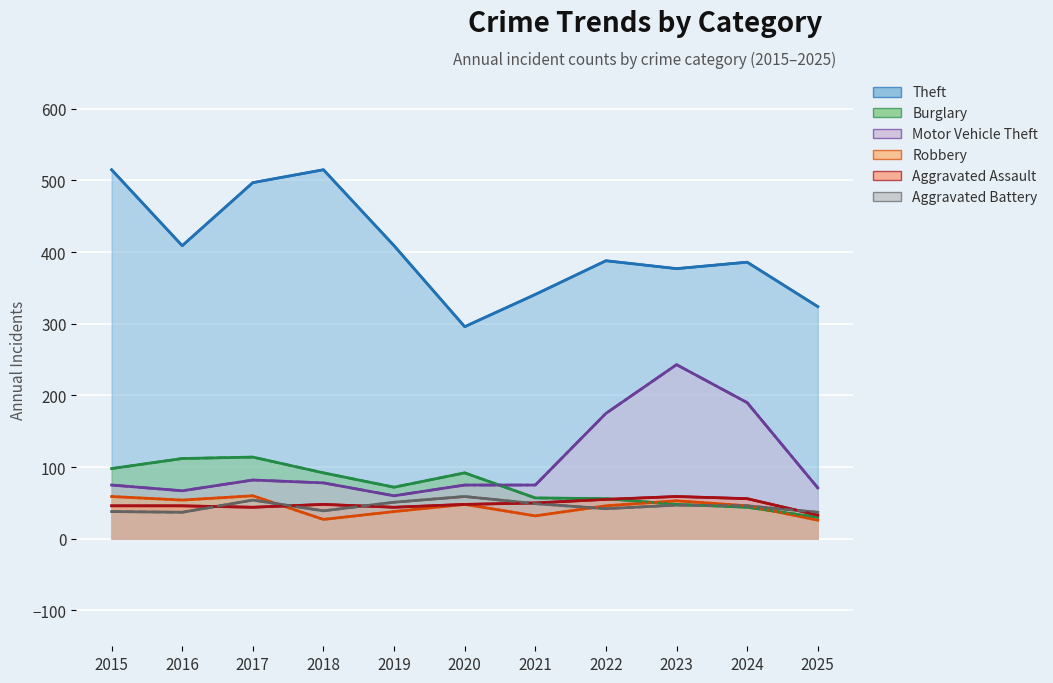

What is the sum of all Aggravated Battery values?

499